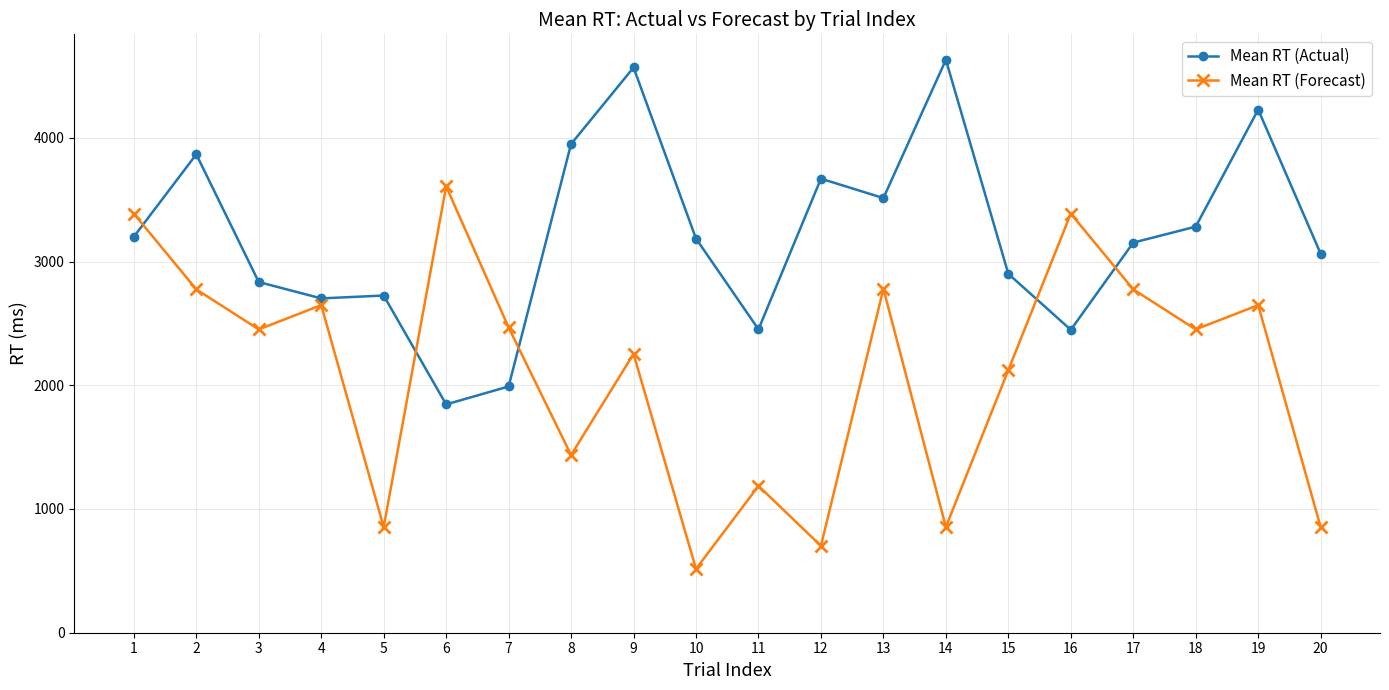

What value does the Mean RT (Actual) series have at 13?

3512.9